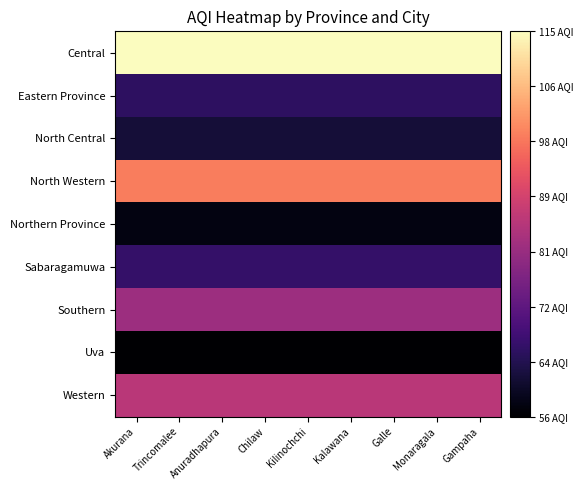

What is the total value across all series at Trincomalee?

691